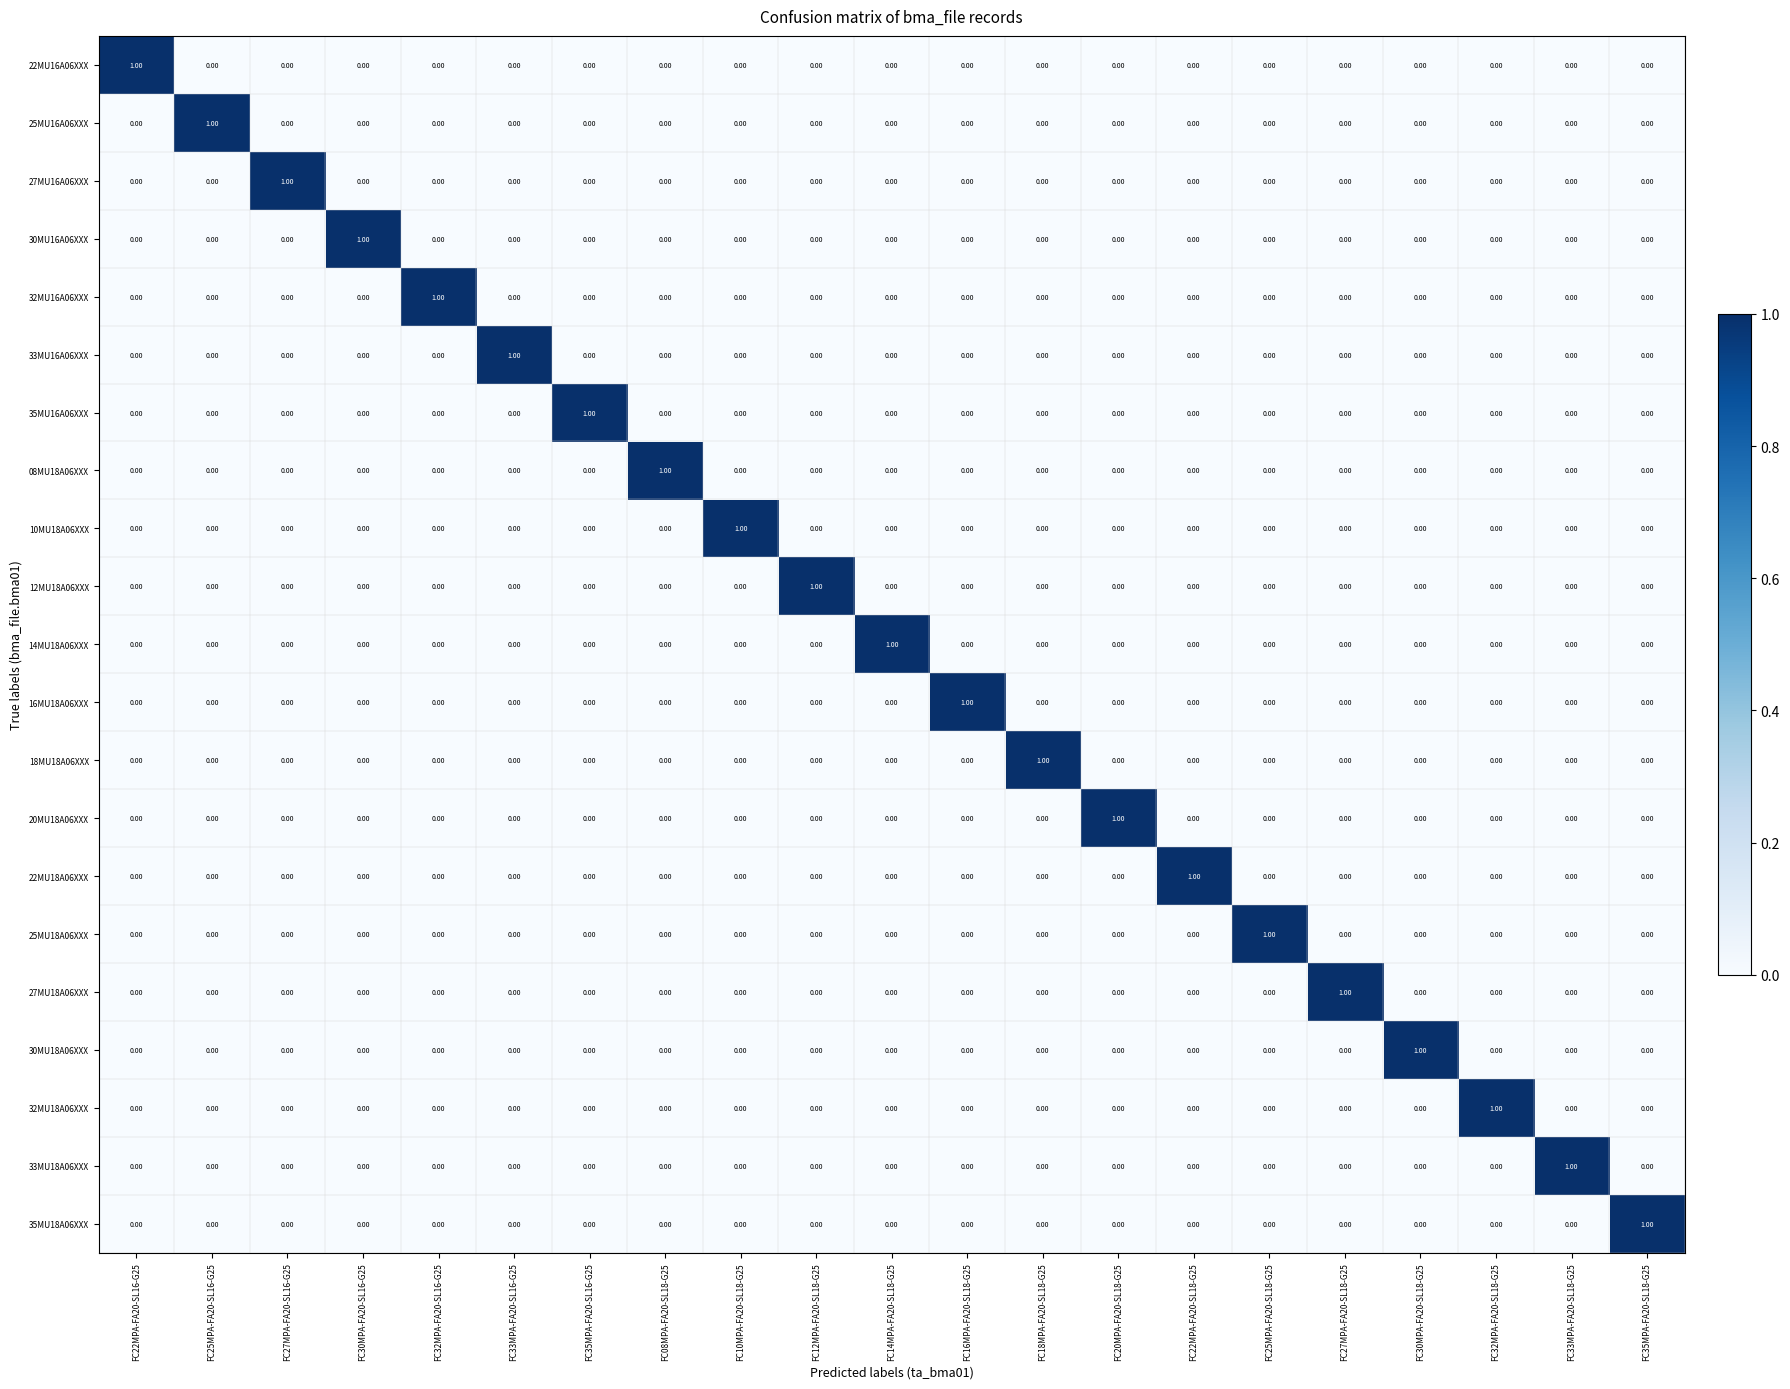

Count the number of data series in this chart.

21